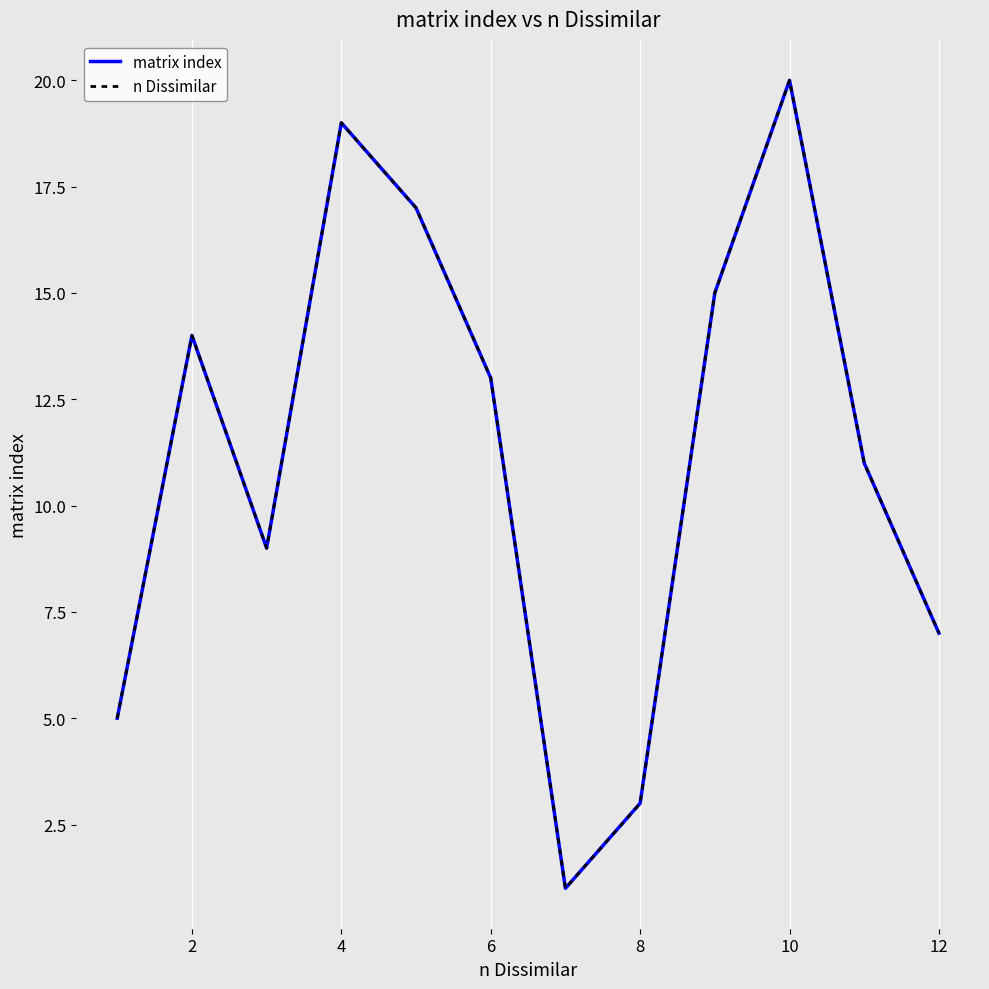

What is the sum of all matrix index values?

134